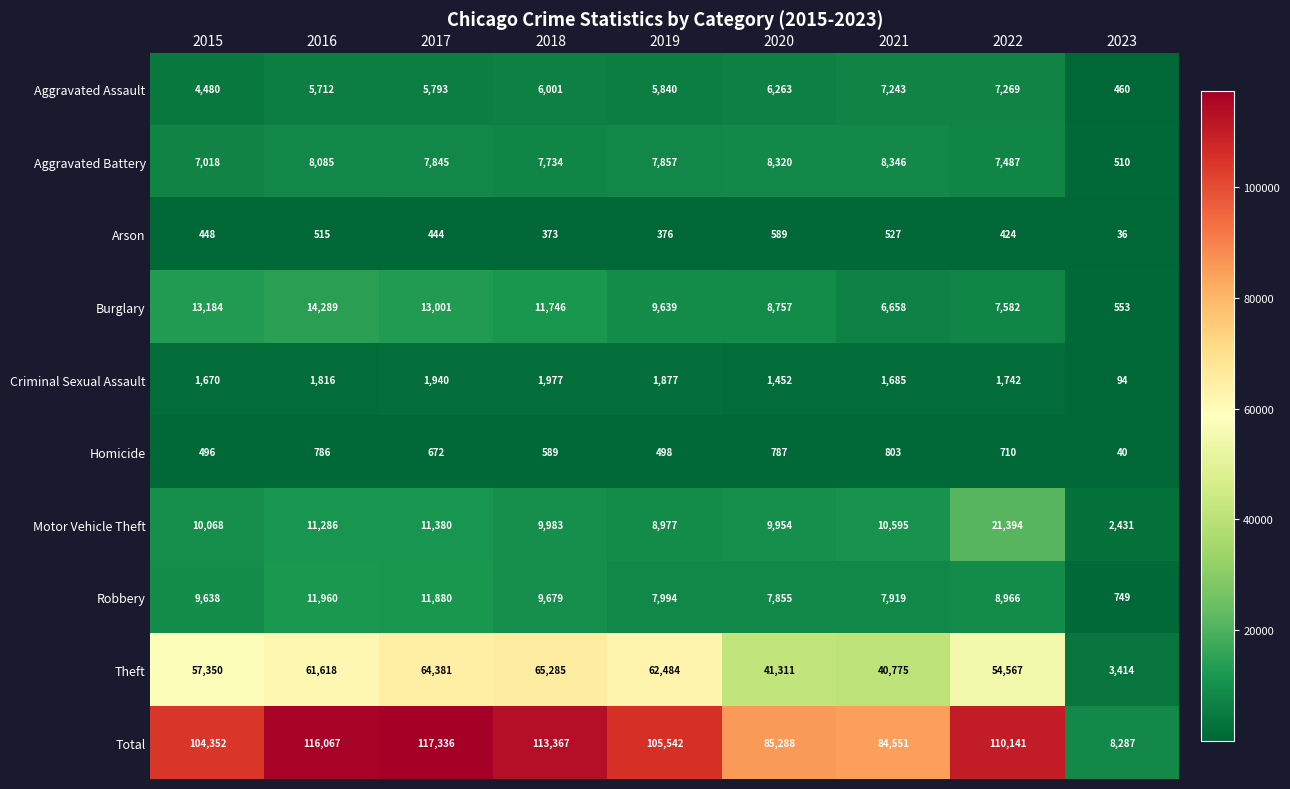

What value does the Theft series have at 2016, to the nearest 50?

61600